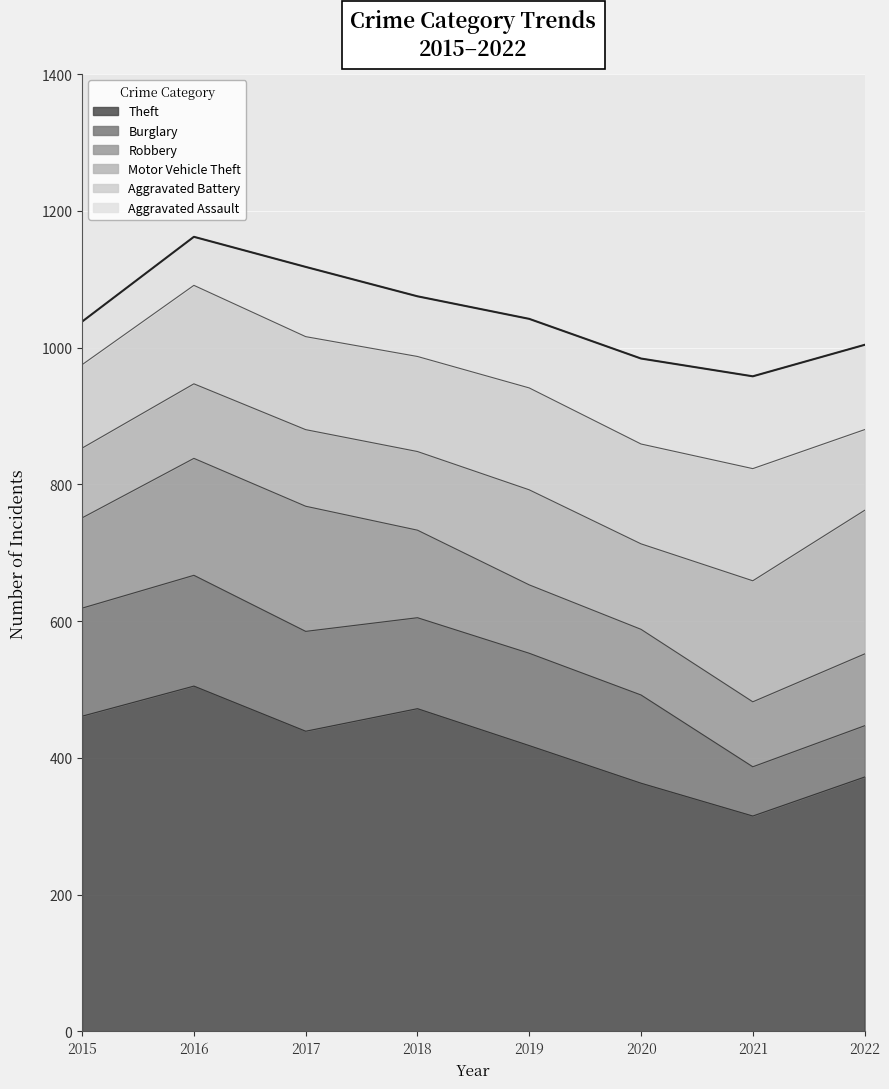

Rank the series by their maximum value, from highest to lowest.

Theft, Motor Vehicle Theft, Robbery, Aggravated Battery, Burglary, Aggravated Assault